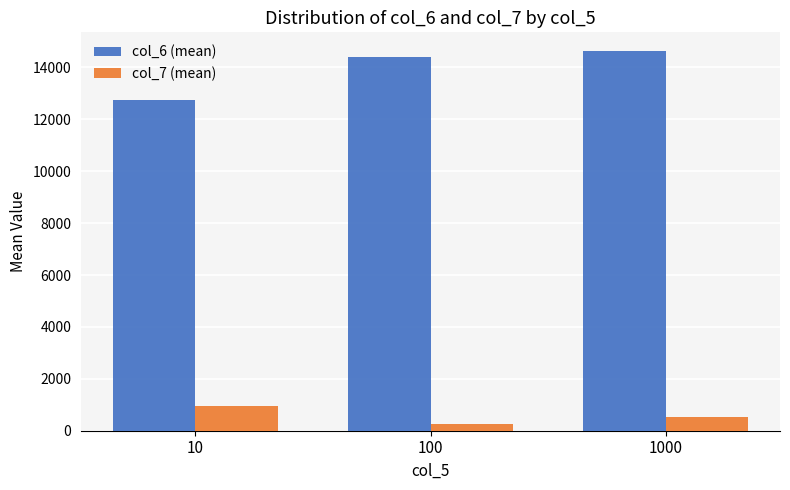

How many bars are there in total?

6